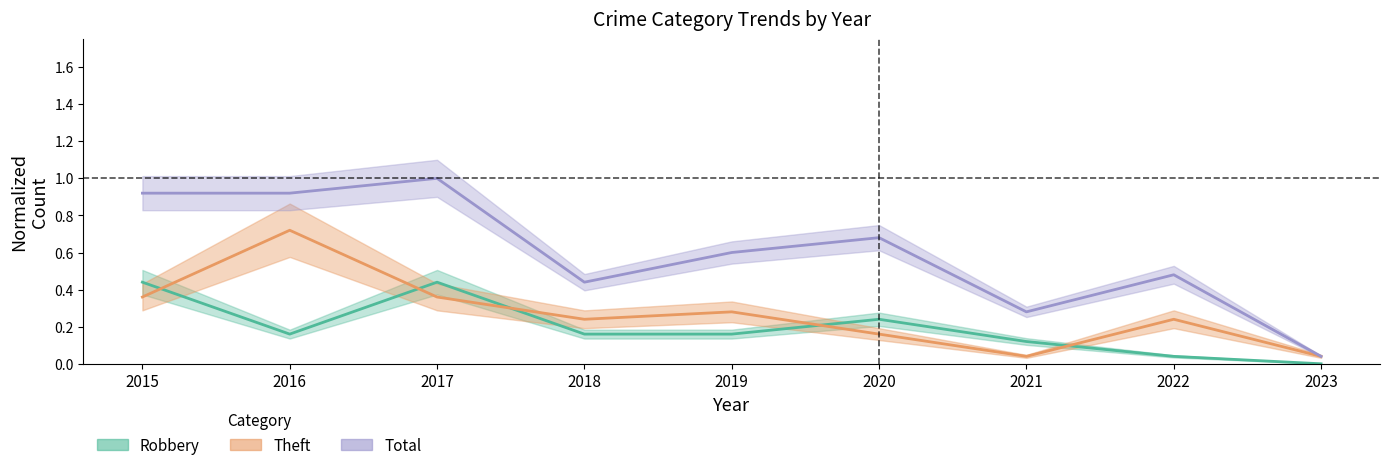

What is the sum of the Theft values at 2016 and 2017?

1.1